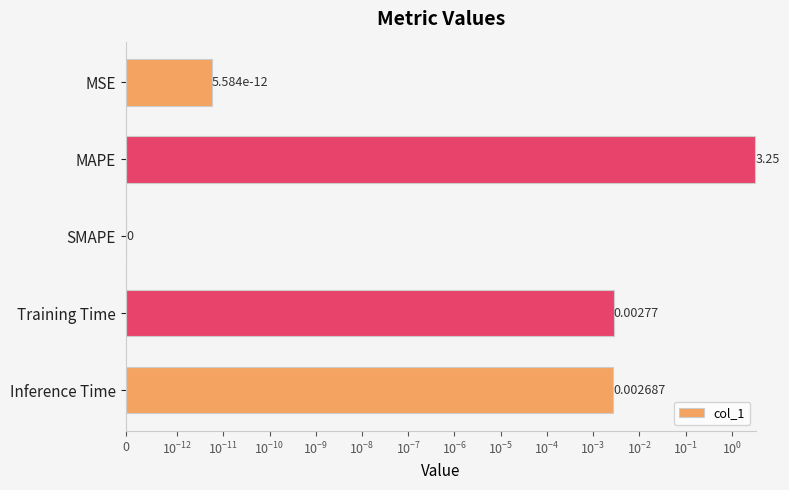

What is the average value?

0.7